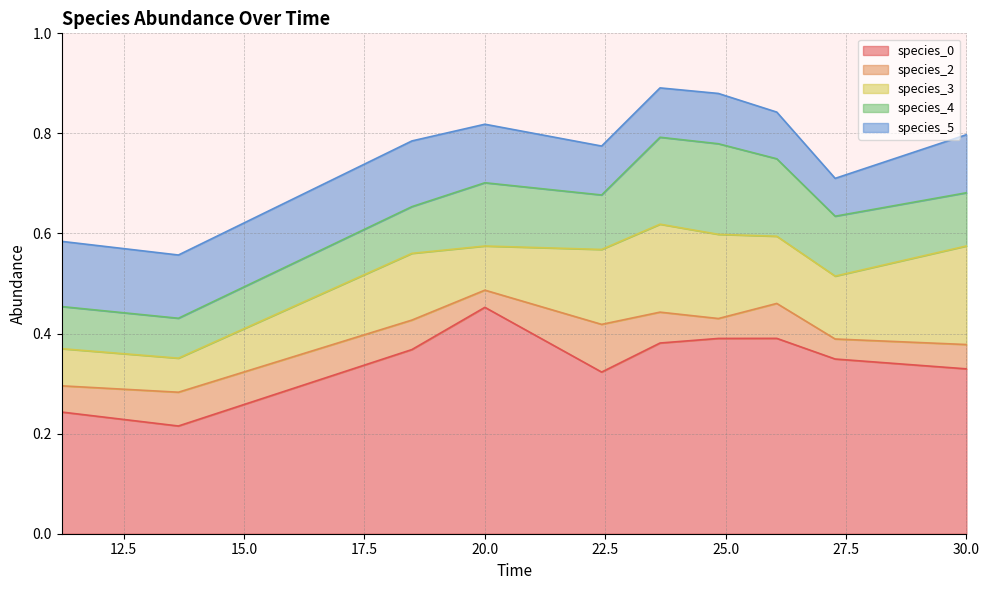

What is the average value of the species_4 series?

0.1